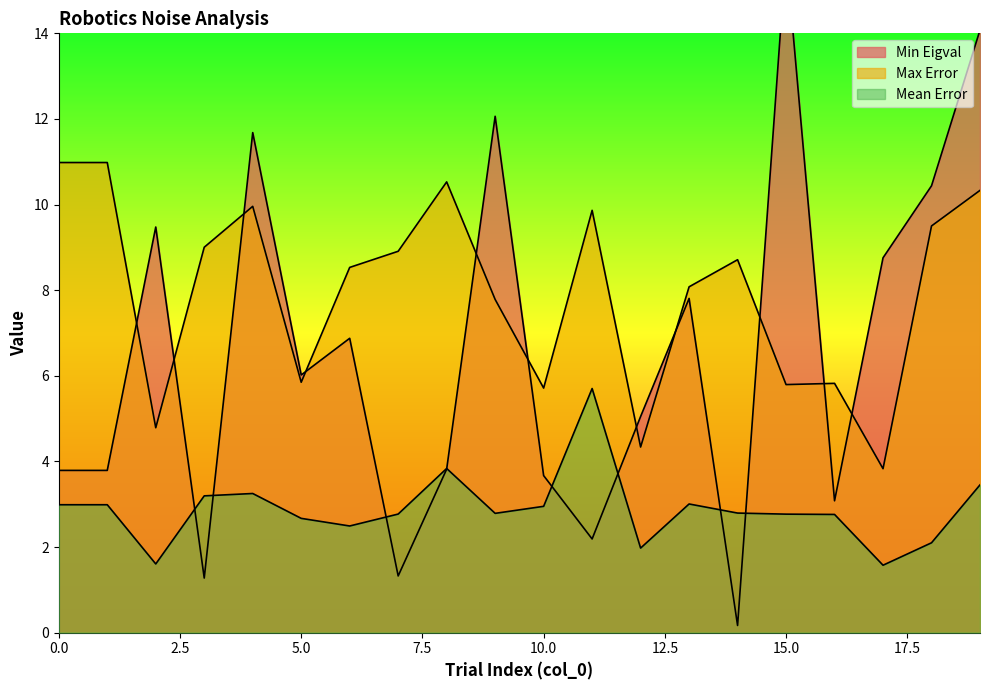

What is the approximate value of Min Eigval at 1?

3.8